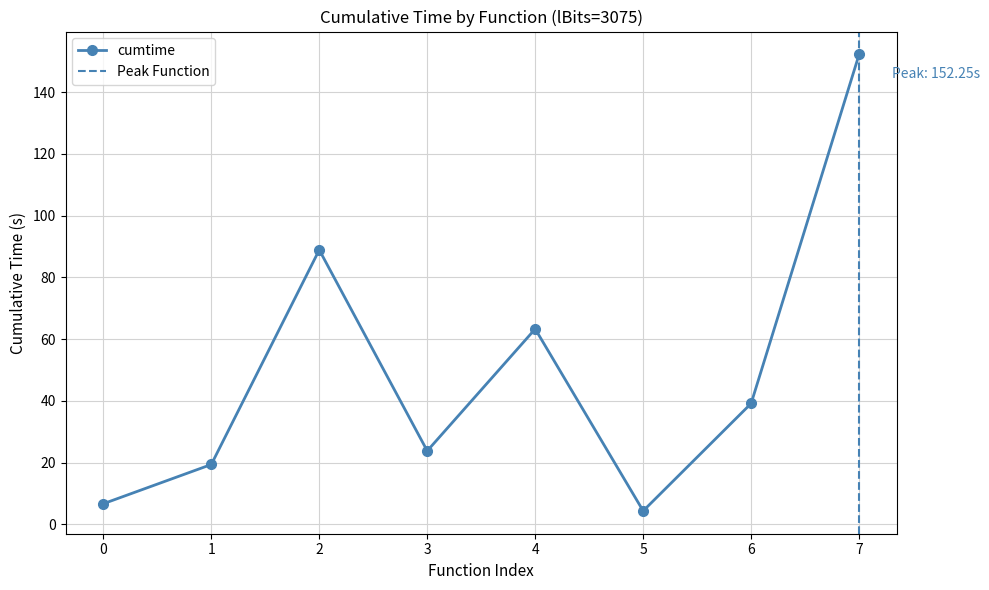

What is the minimum value shown in the chart?

4.4